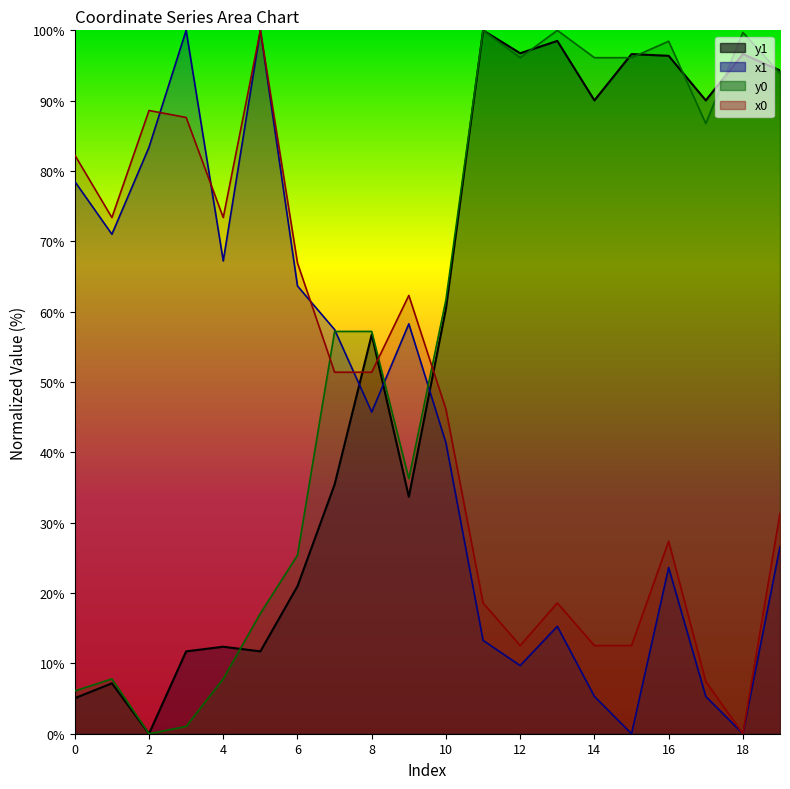

How many data points does each series have?

20